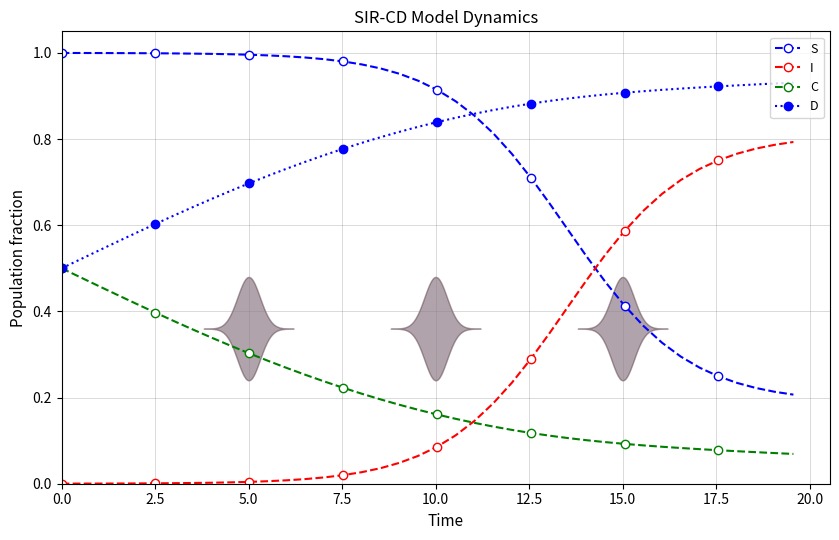

True or false: D has more than 2 points higher than both neighbors.

False